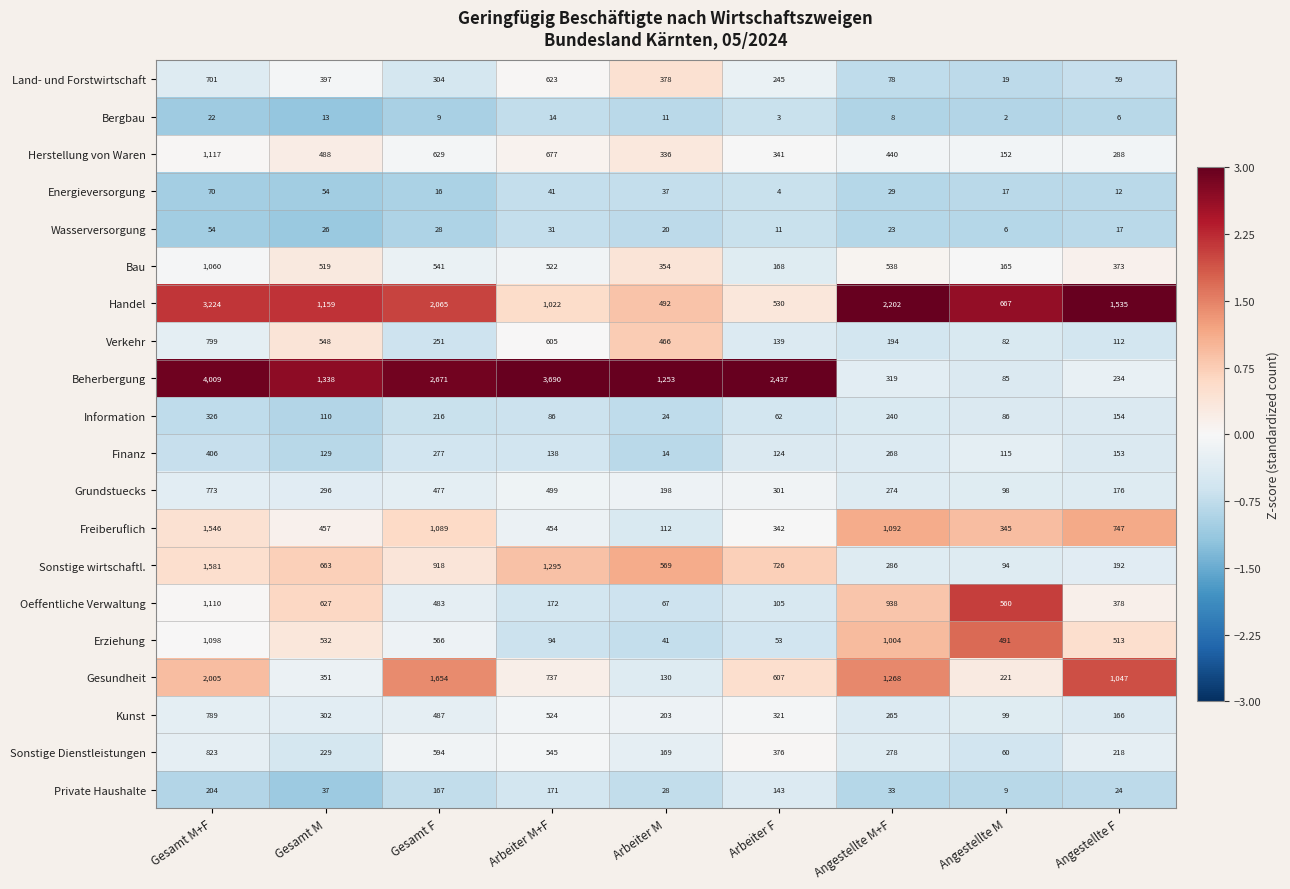

At how many categories does at least one series exceed 2?

9